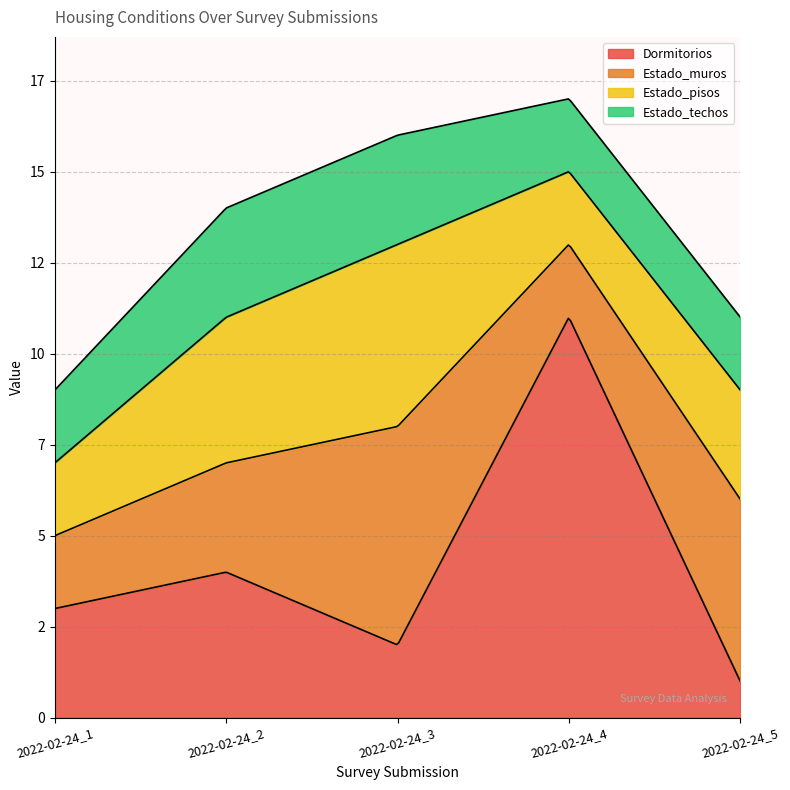

Which category has the highest value in the Dormitorios series?

2022-02-24_4